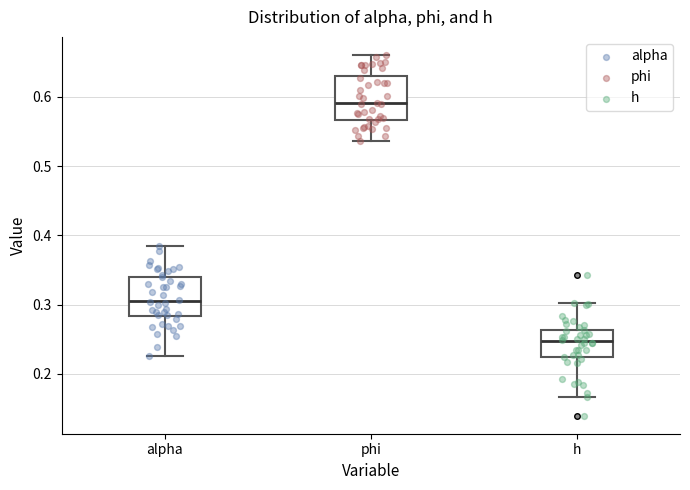

Which box has the highest median line?

phi